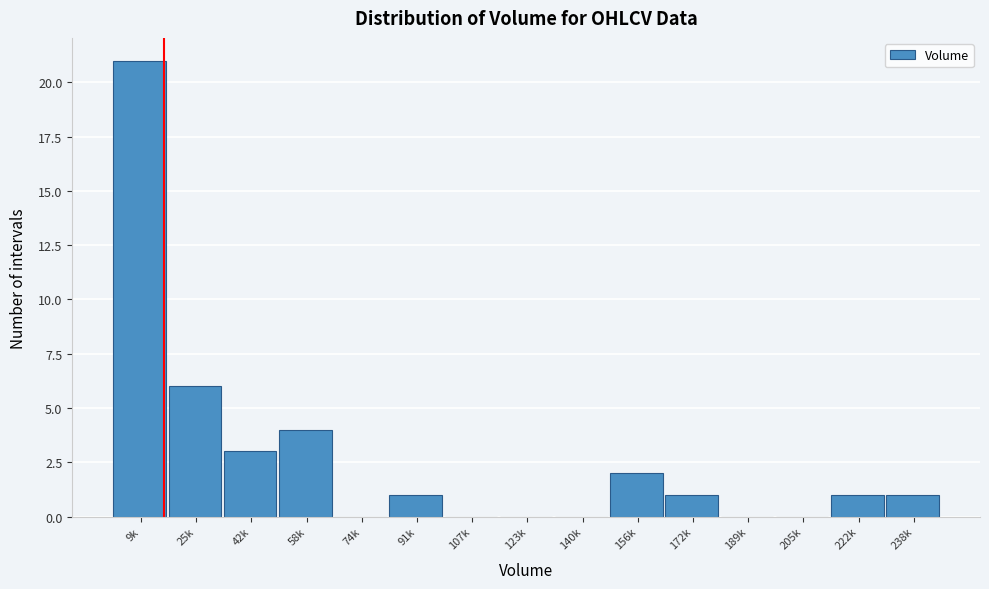

Reading left to right, what are all the values shown in this chart?

9k=21	25k=6	42k=3	58k=4	74k=0	91k=1	107k=0	123k=0	140k=0	156k=2	172k=1	189k=0	205k=0	222k=1	238k=1